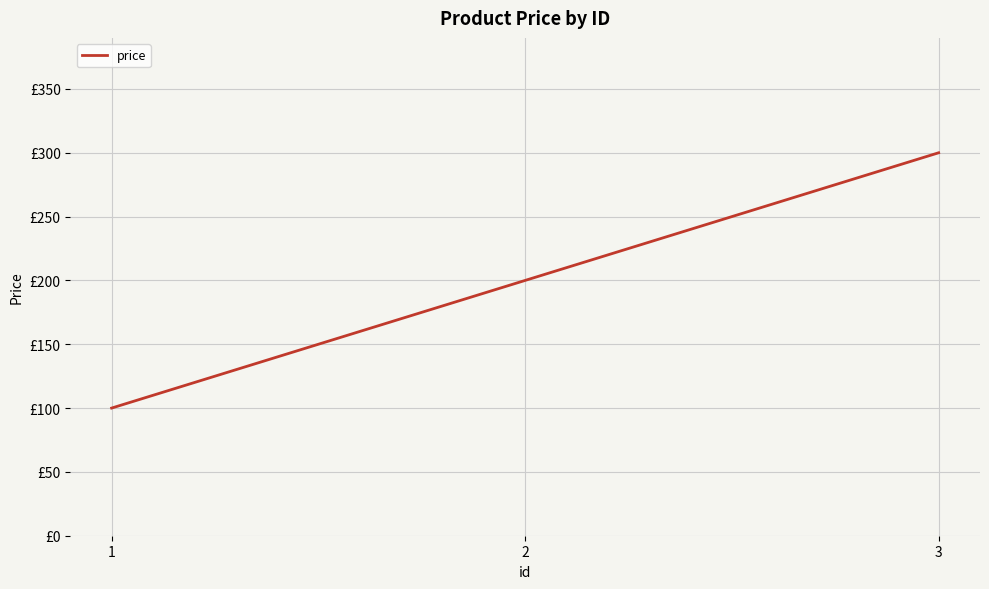

Reading left to right, transcribe all the data shown in this chart.

1=100	2=200	3=300